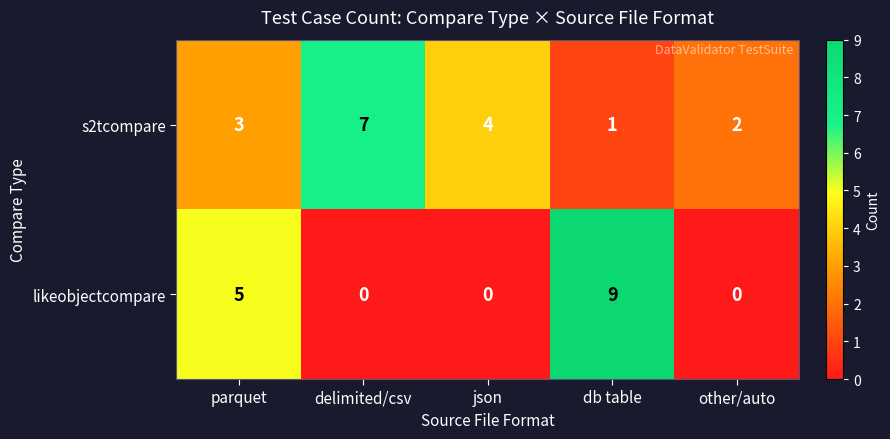

What is the difference between the second highest and minimum values in the s2tcompare series?

3